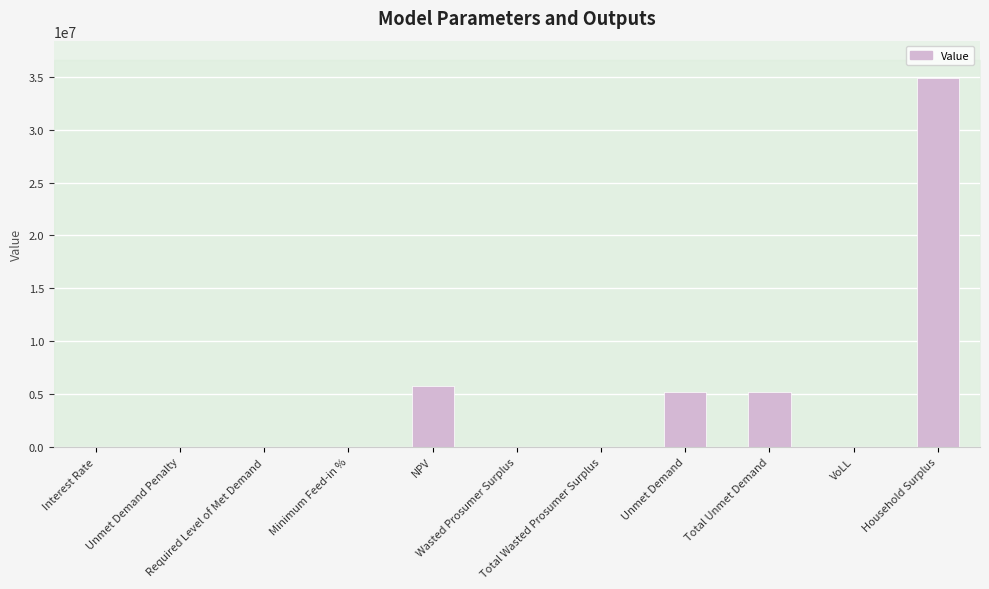

What is the sum of all values?

50938179.1